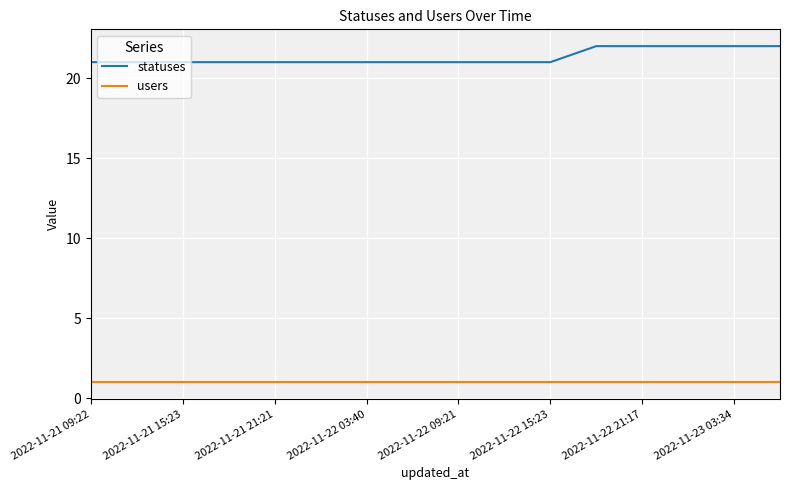

True or false: users and statuses cross at least once.

False